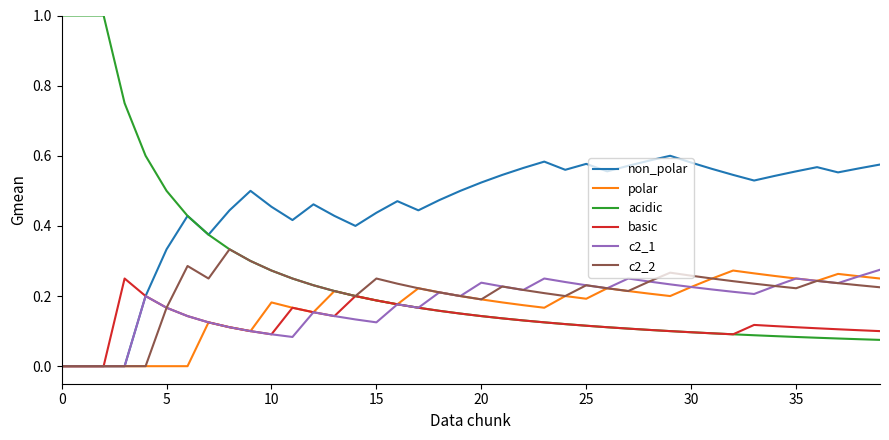

Which series has the widest spread of values?

acidic